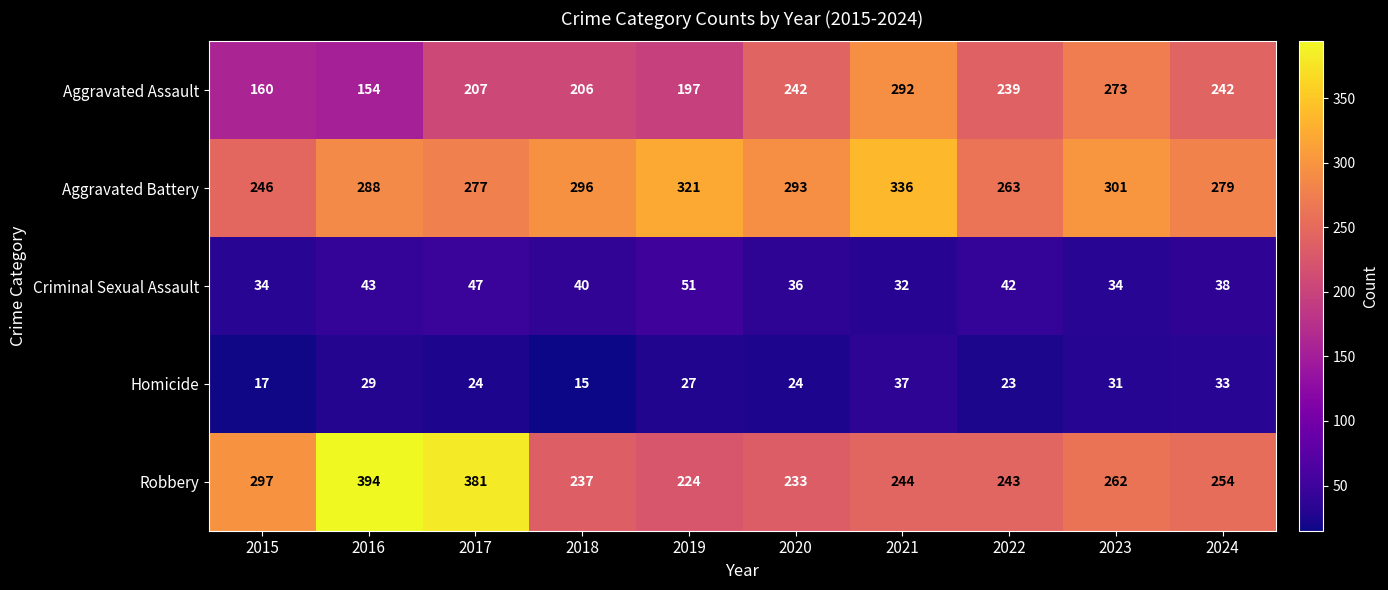

At how many categories does at least one series exceed 230?

10